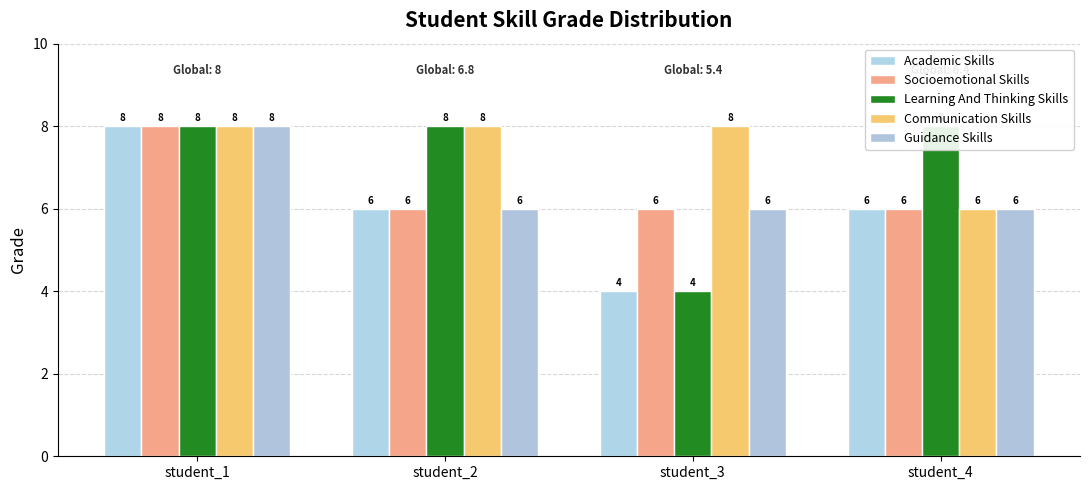

What is the value of the Socioemotional Skills bar at the 2nd from the left?

6